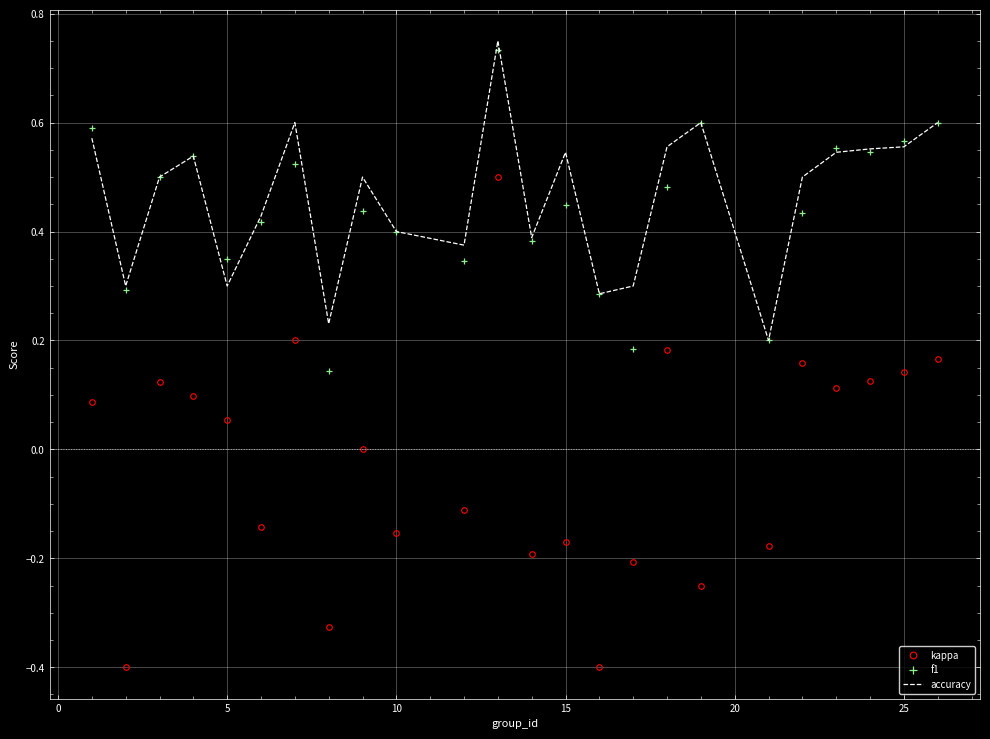

Which series has the largest range (max minus min)?

kappa